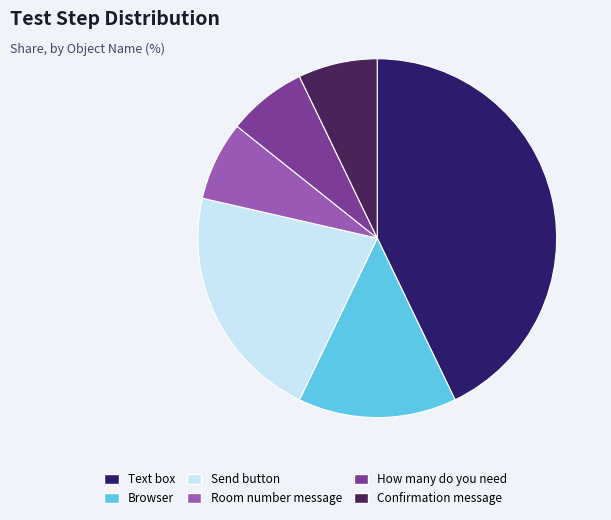

Which has a higher value, How many do you need or Send button?

Send button